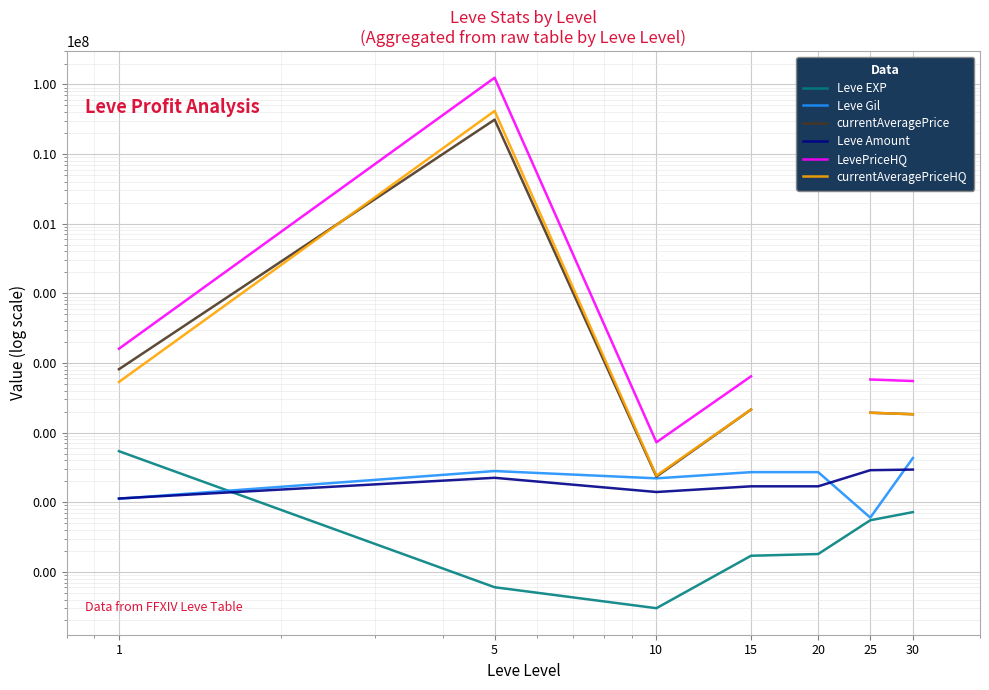

Read the Leve Amount value at 5.

224.0